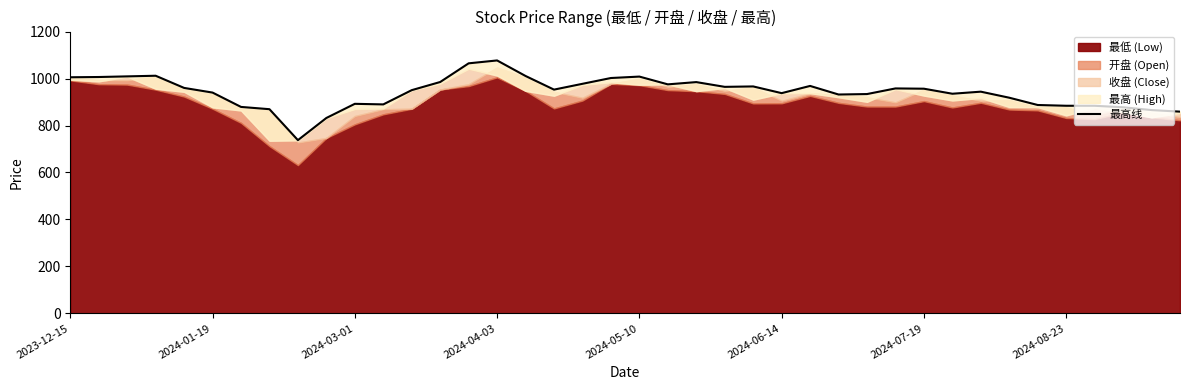

Reading left to right, list all the values displayed in this chart.

1005.4	1006.5	1009.2	1011.9	960.1	940.2	879.1	869.4	737.6	832.1	892.3	889.8	950.5	985.2	1064.7	1077.0	1010.9	952.8	977.5	1002.2	1008.3	975.2	984.8	964.6	966.4	937.8	968.5	932.0	933.9	957.9	956.7	935.2	944.1	918.3	887.3	884.1	884.0	877.7	865.7	859.0